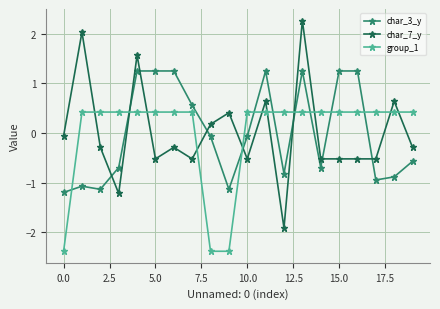

Which series has the largest range (max minus min)?

char_7_y